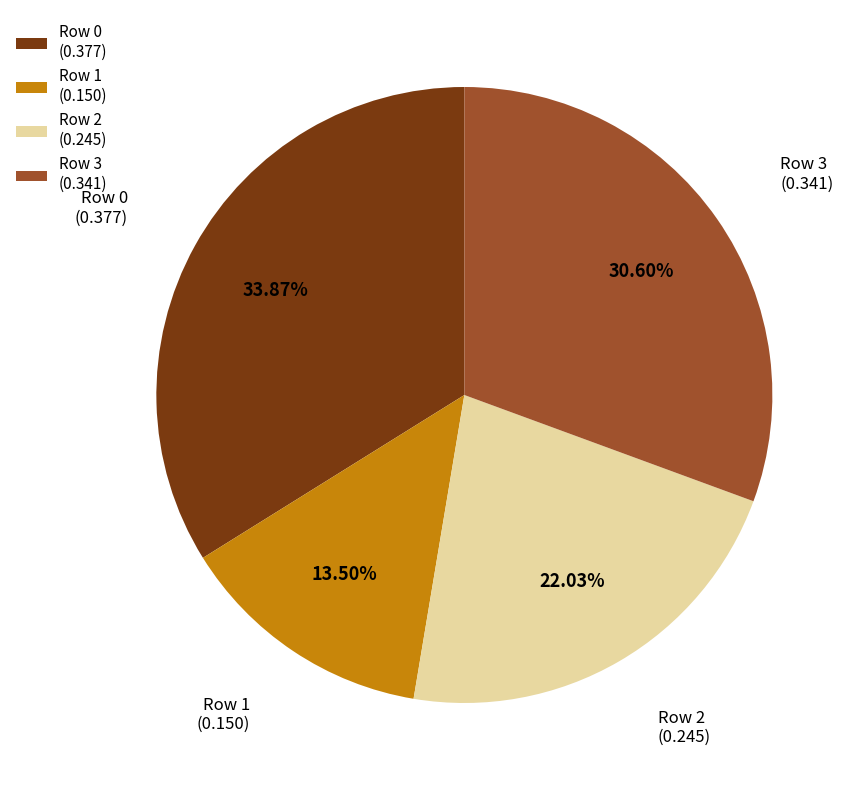

Do Row 1 (0.150) and Row 2 (0.245) together represent more than half of the pie?

No